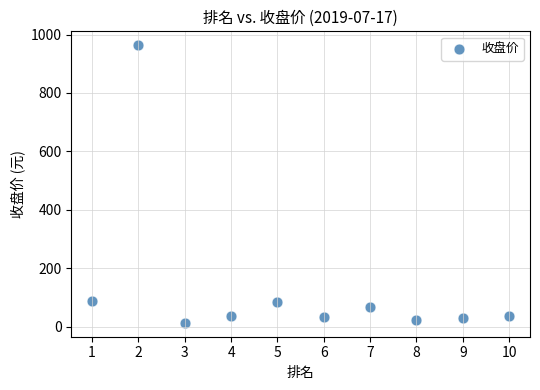

What is the range of Y values (max minus min)?

950.1